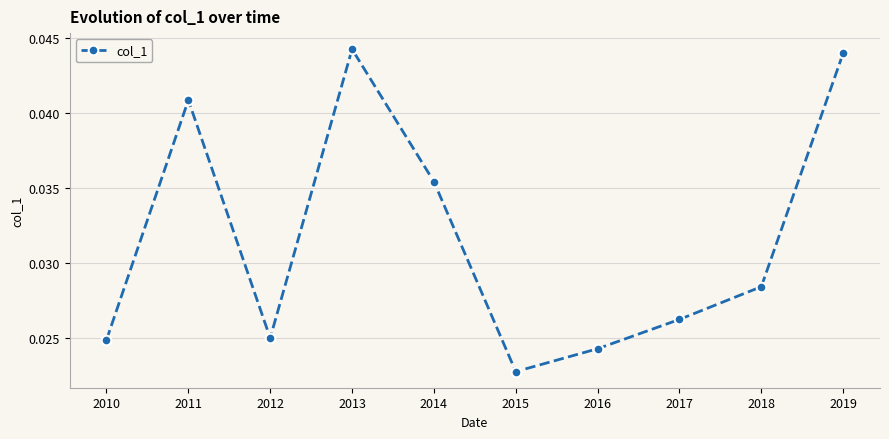

At which category does the data reach its first local peak?

2011